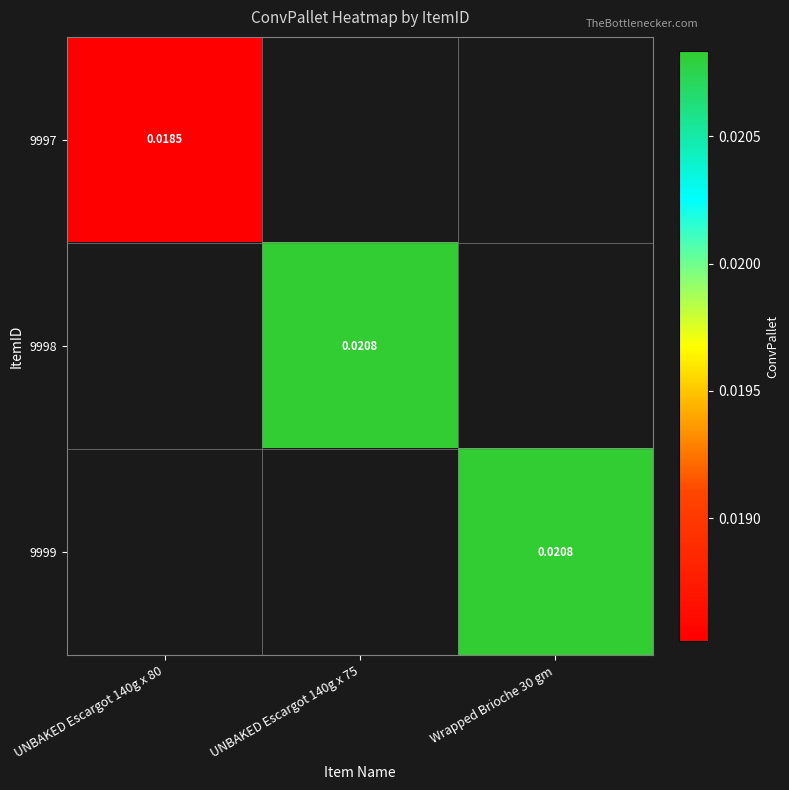

How many positive values does the 9999 series have?

1